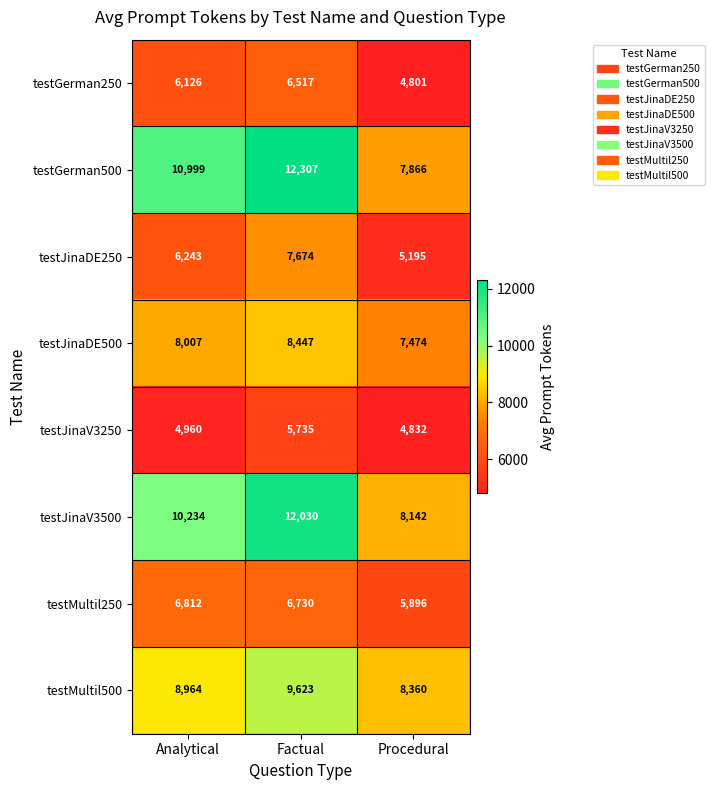

Is it true that testGerman250 equals 9118 at Analytical?

False